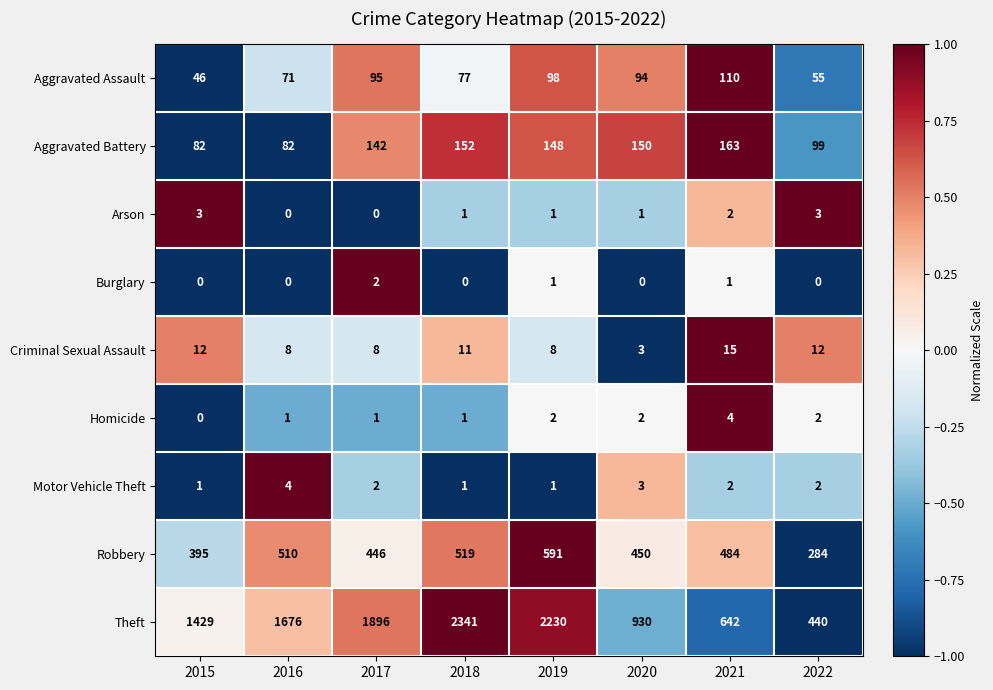

At which label does Arson first exceed 1?

2015